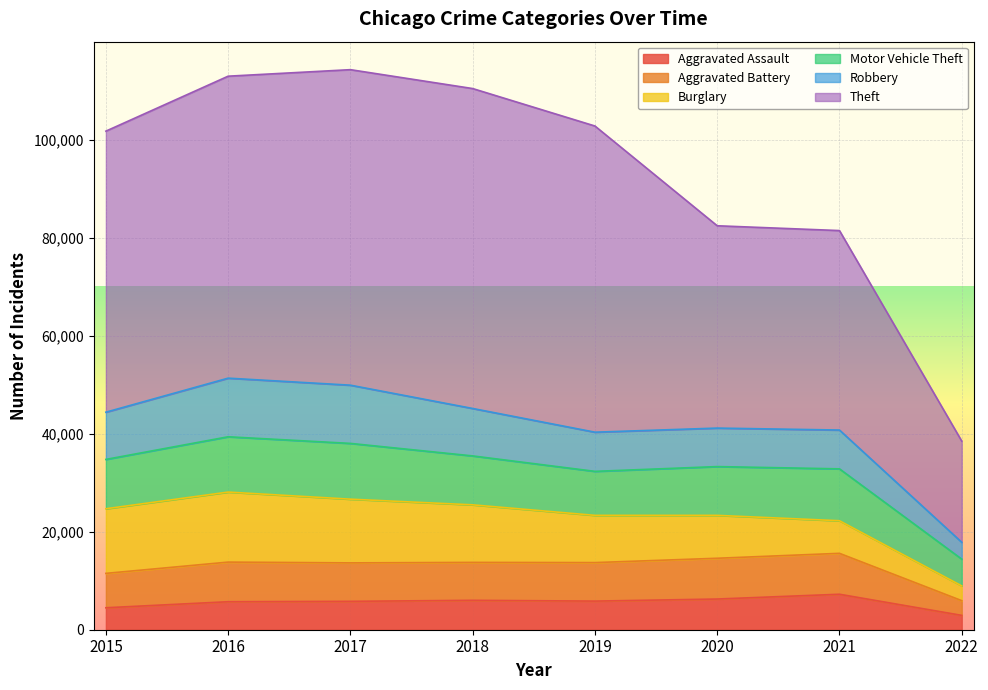

The value of Aggravated Battery at 2020 is 4843. True or false?

False